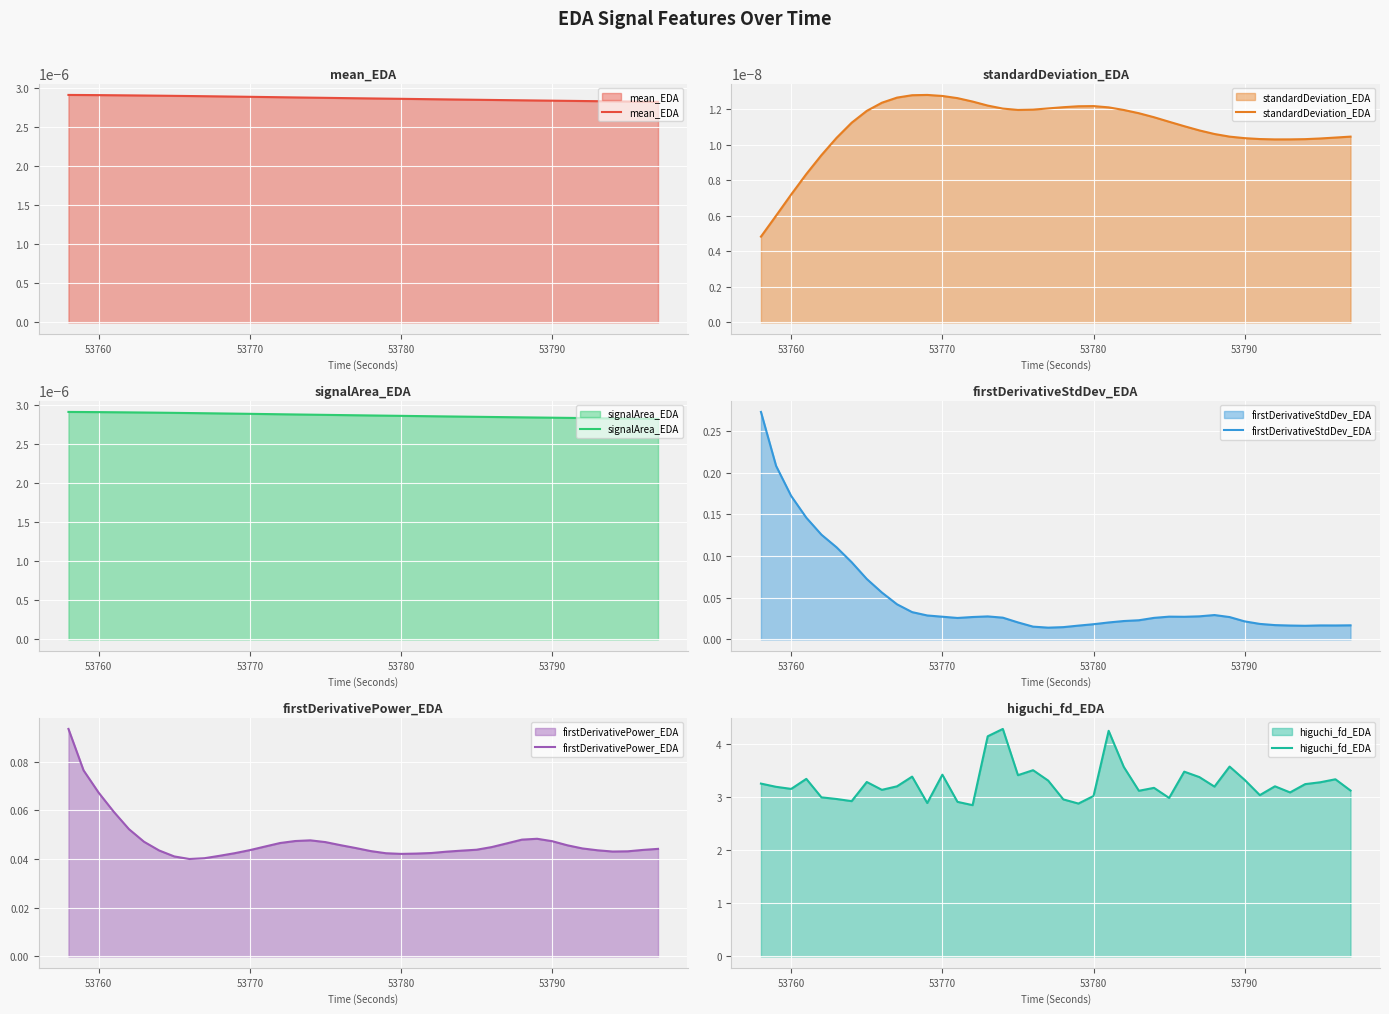

Rank the series by their maximum value, from highest to lowest.

higuchi_fd_EDA, firstDerivativeStdDev_EDA, firstDerivativePower_EDA, signalArea_EDA, mean_EDA, standardDeviation_EDA